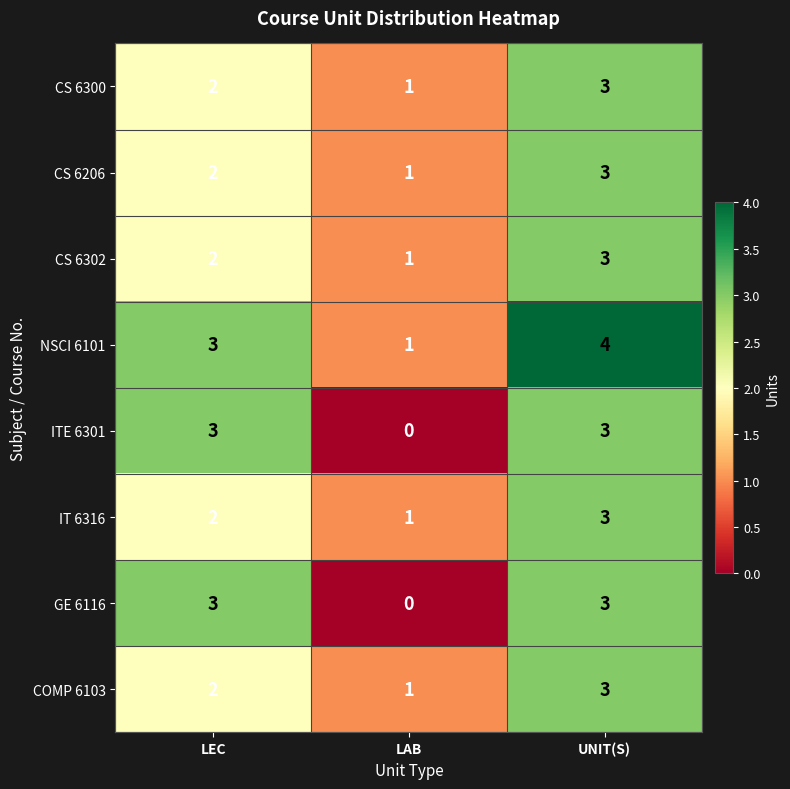

The value of IT 6316 at UNIT(S) is 1. True or false?

False